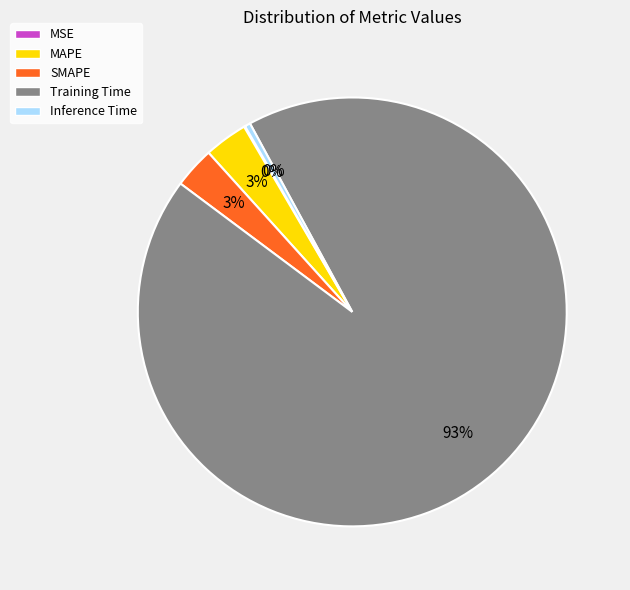

Does Training Time account for over 50% of the chart?

Yes